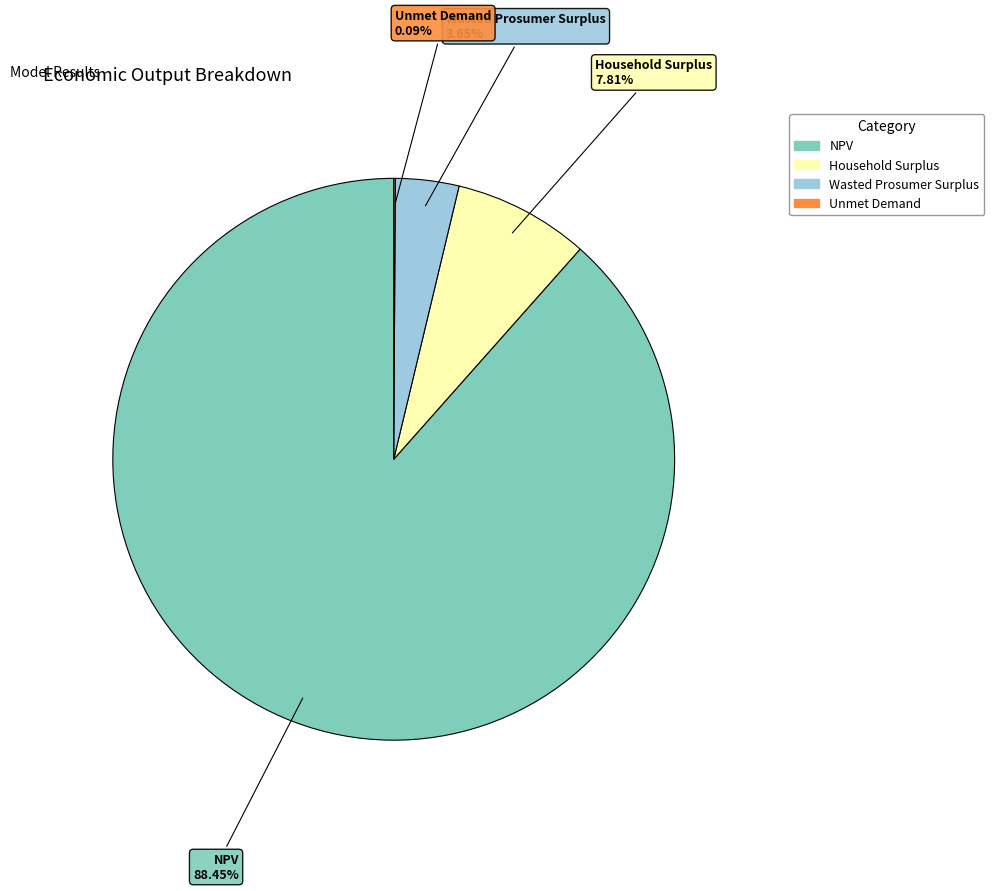

Do NPV and Wasted Prosumer Surplus together represent more than half of the pie?

Yes